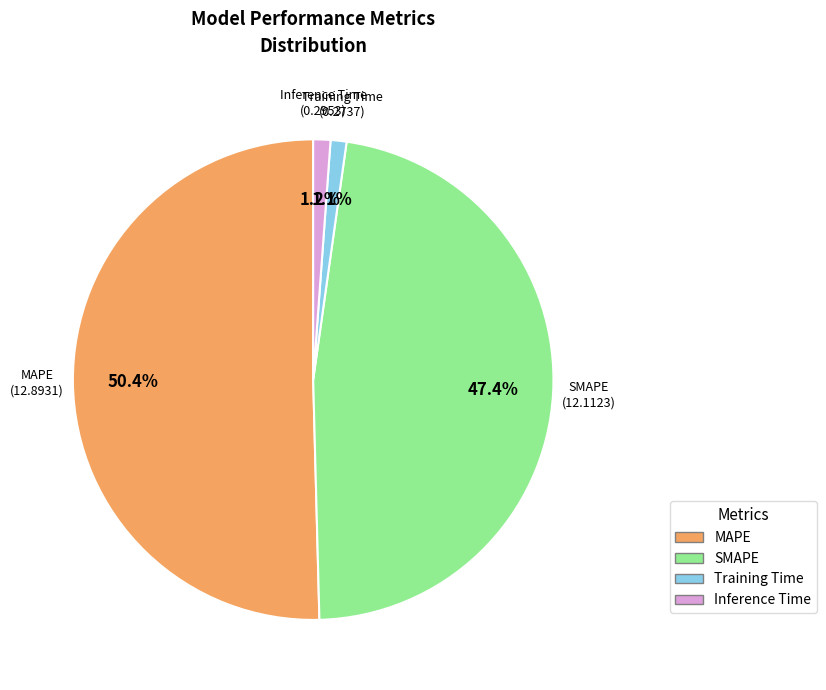

Which has a higher value, SMAPE or Training Time?

SMAPE